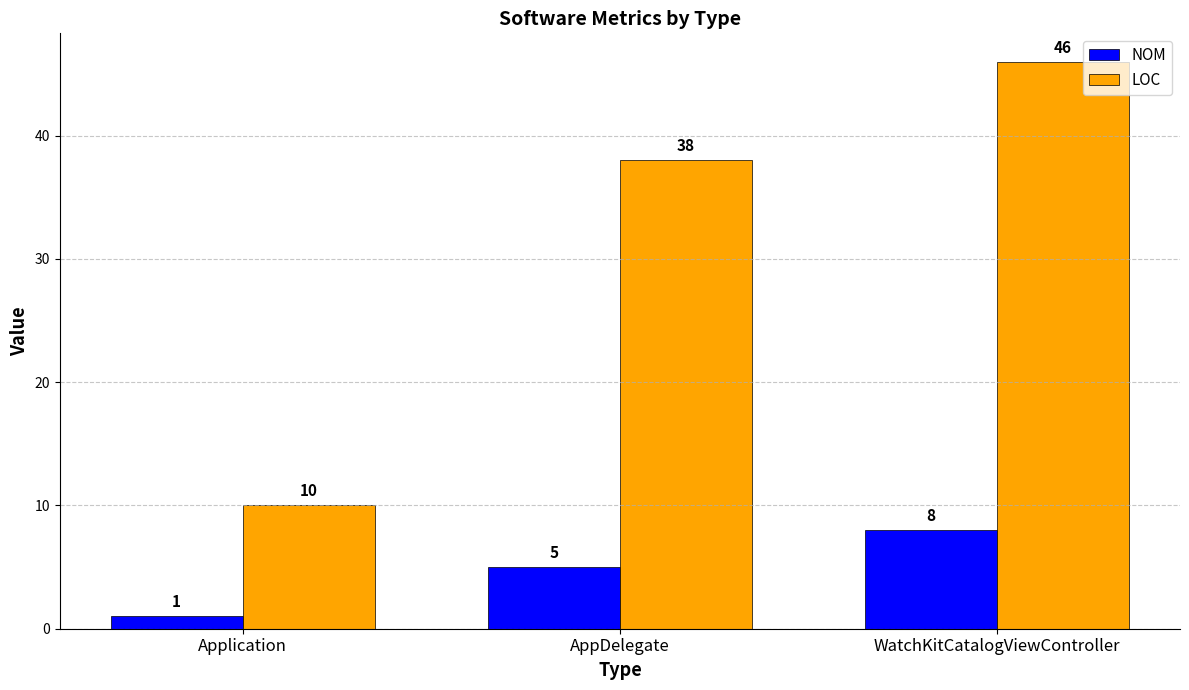

What is the label of the 3rd bar from the right?

Application